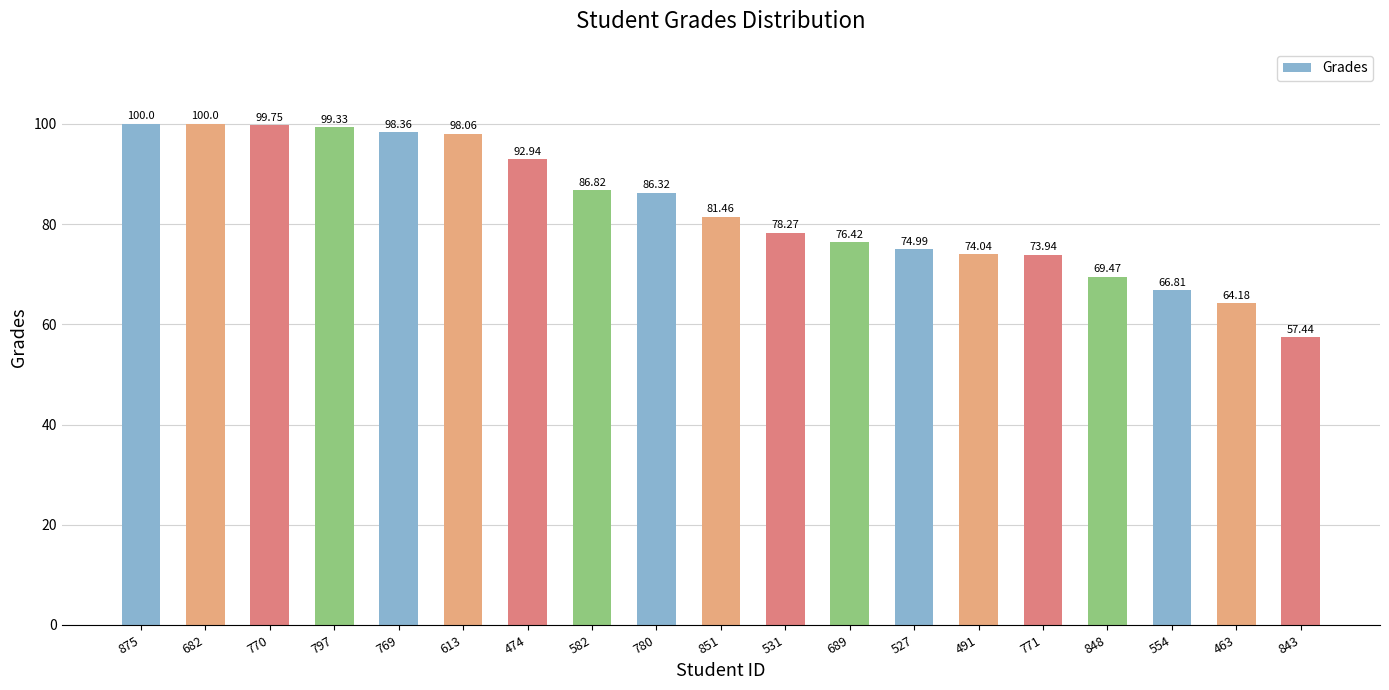

Reading left to right, list all the values displayed in this chart.

875=100.0	682=100.0	770=99.8	797=99.3	769=98.4	613=98.1	474=92.9	582=86.8	780=86.3	851=81.5	531=78.3	689=76.4	527=75.0	491=74.0	771=73.9	848=69.5	554=66.8	463=64.2	843=57.4